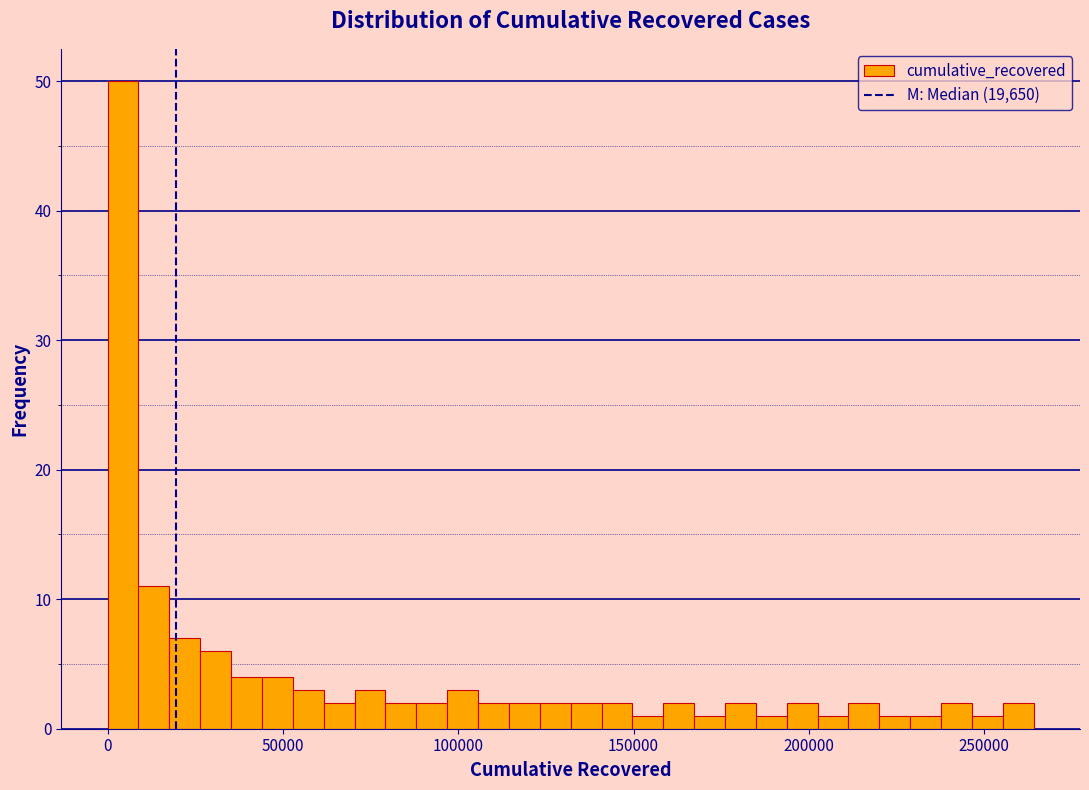

Read against the x-axis, roughly where is the centre of the tallest bar?

5000